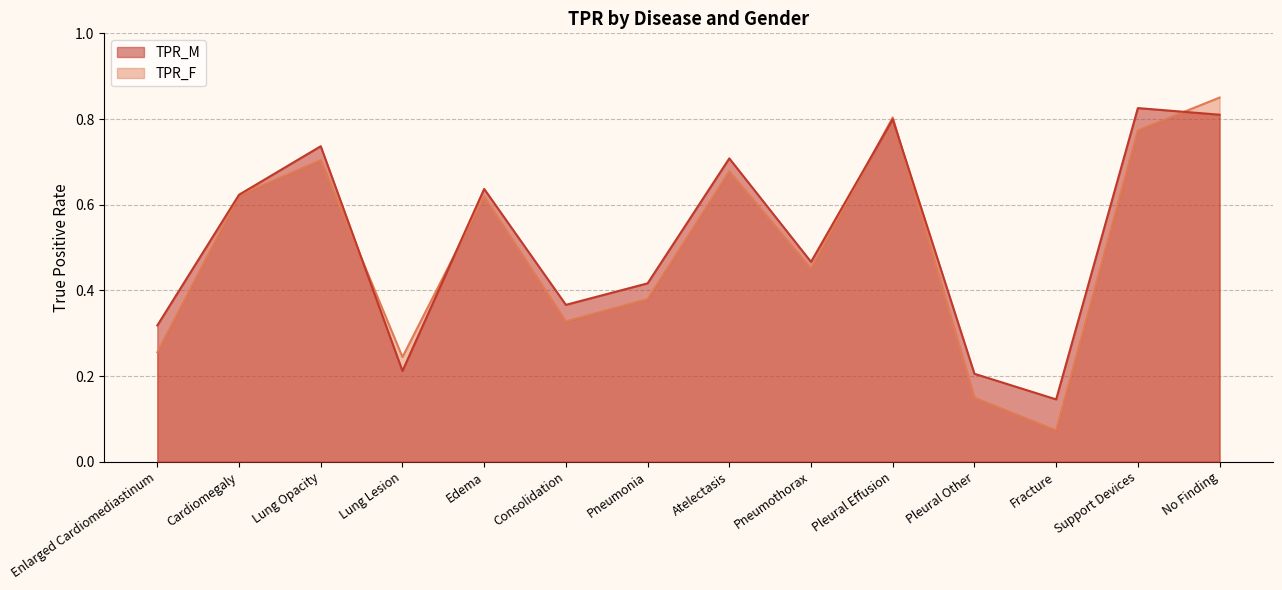

Does the chart have visible grid lines?

Yes